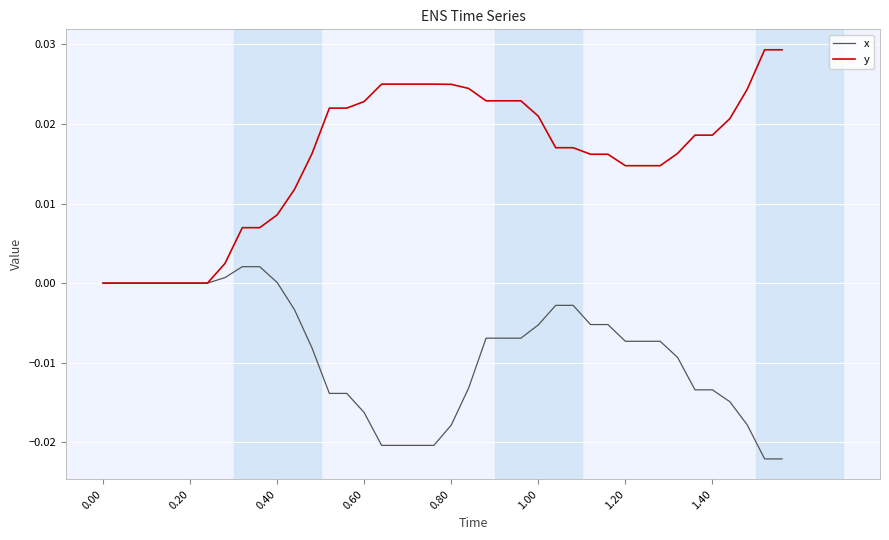

Rank the series by their maximum value, from highest to lowest.

y, x